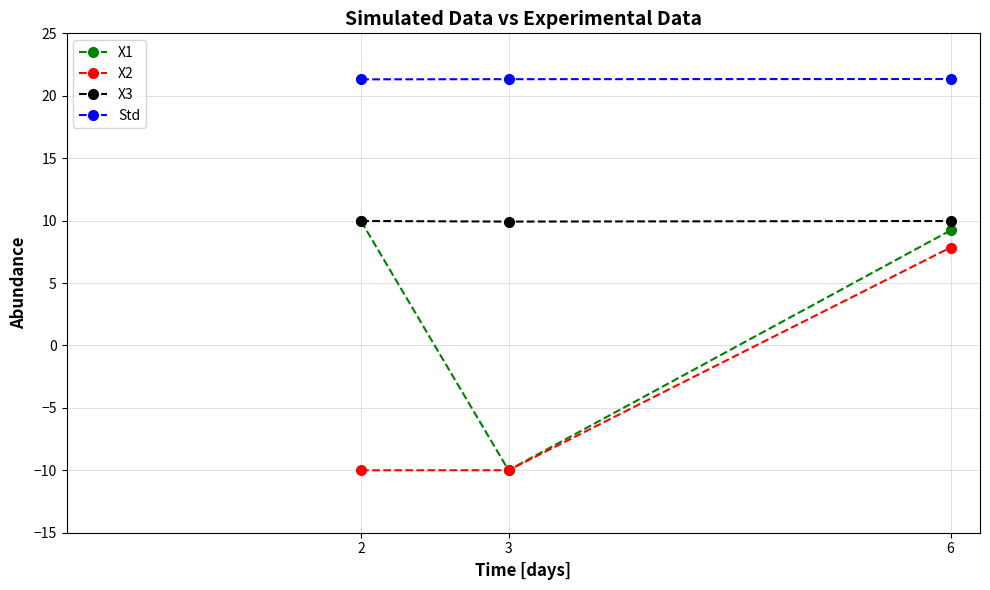

Which series has the widest spread of values?

X1